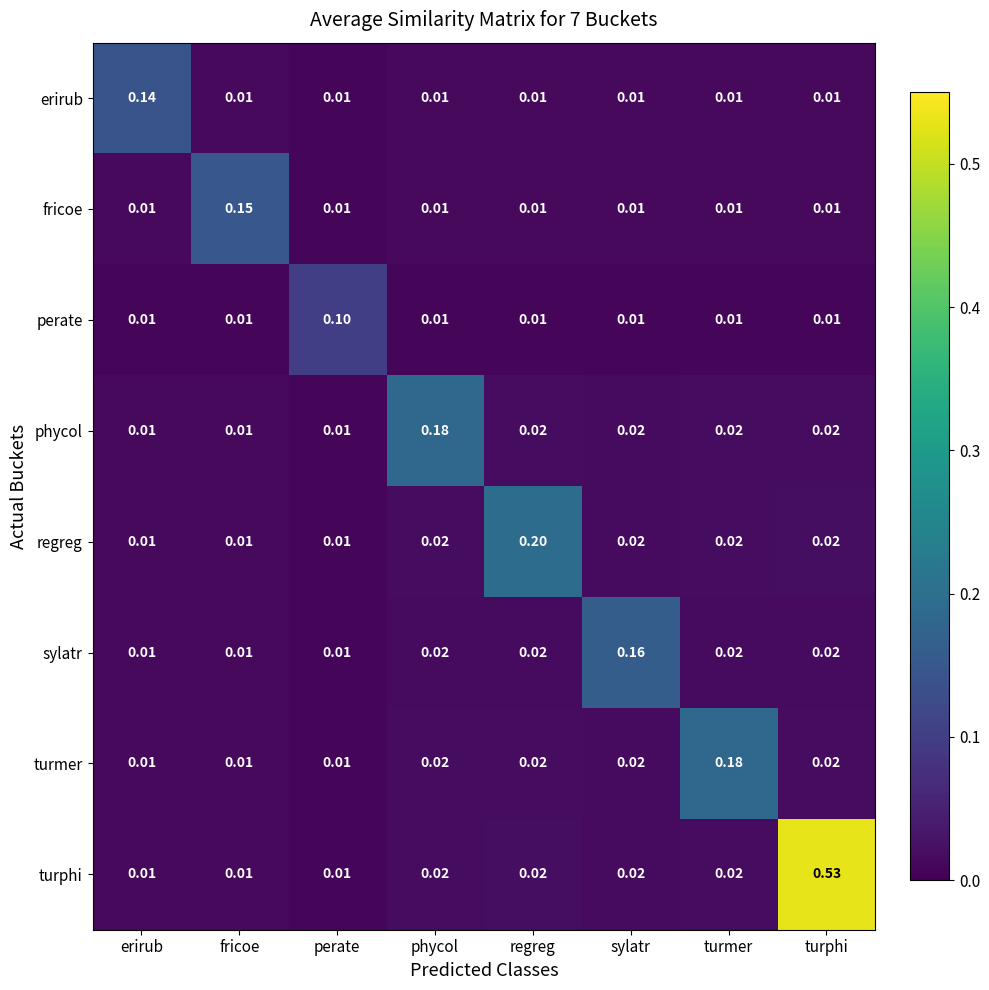

Which series changed the most between erirub and fricoe?

fricoe